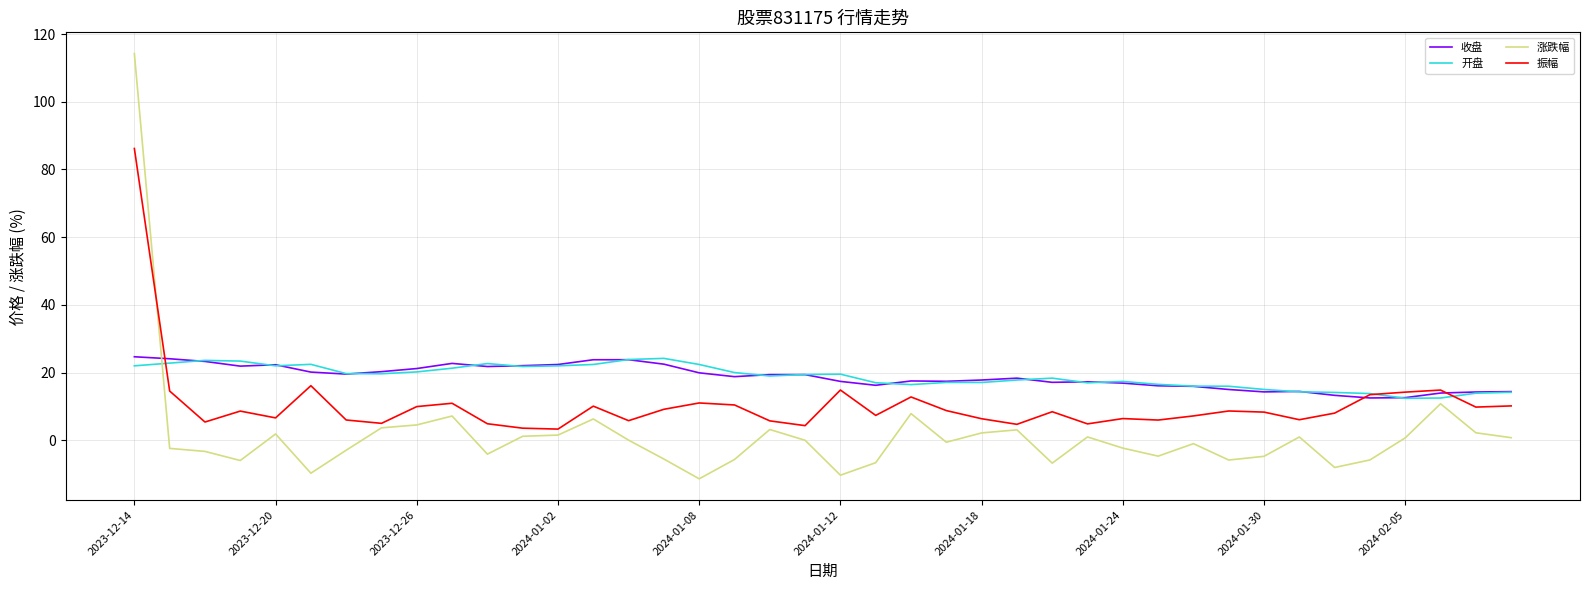

Which series has the widest spread of values?

涨跌幅